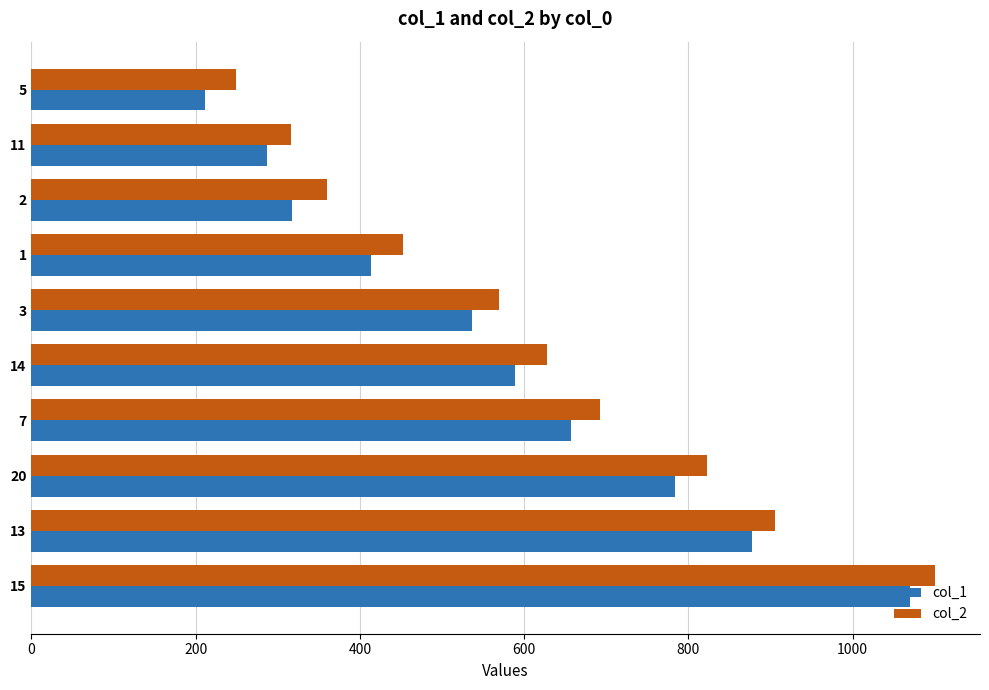

At which category is the sum across all series the highest?

15